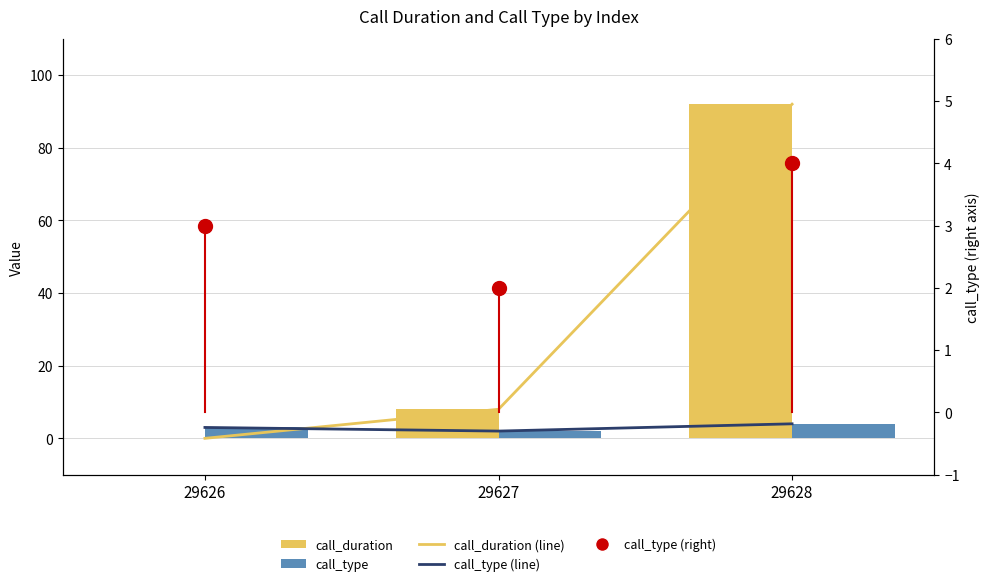

What is the total value across all series at 29628?

192